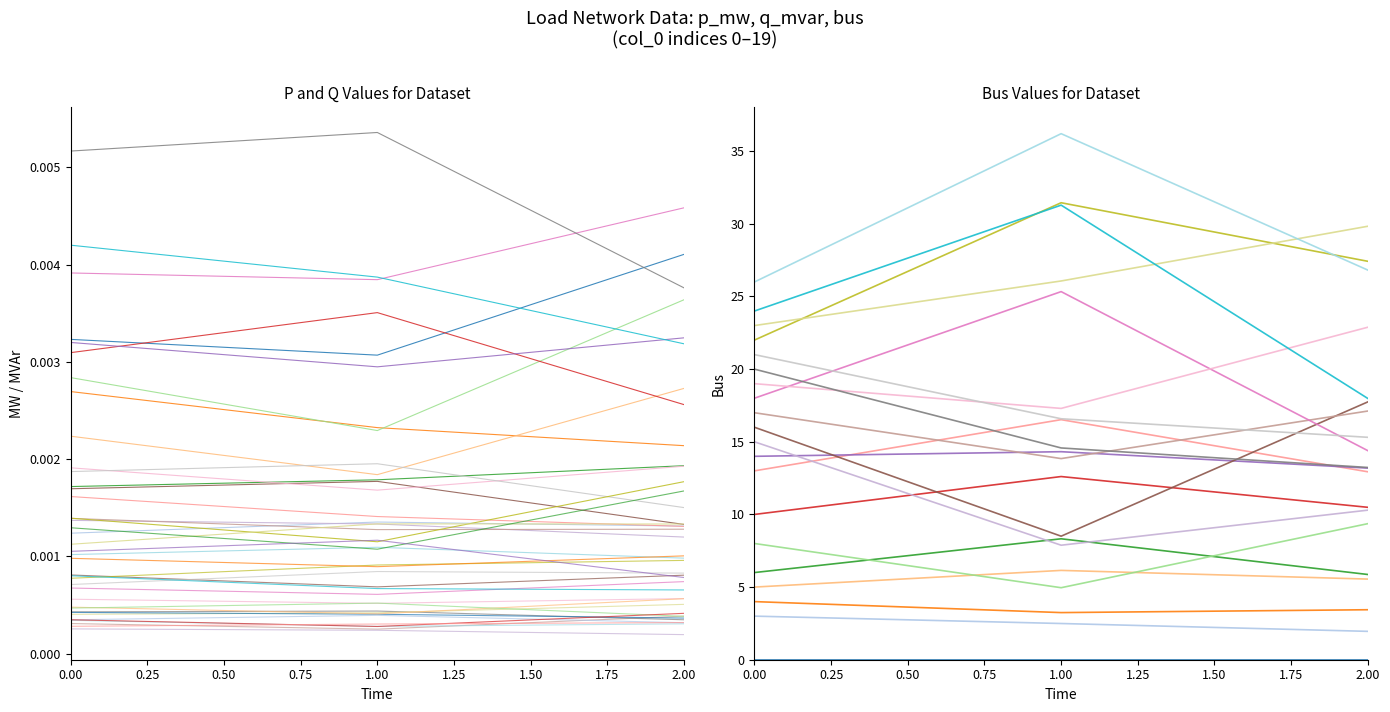

Reading left to right, extract all data points from this chart.

p_mw: 0=0.0	1=0.0	2=0.0	3=0.0	4=0.0	5=0.0	6=0.0	7=0.0	8=0.0	9=0.0	10=0.0	11=0.0	12=0.0	13=0.0	14=0.0	15=0.0	16=0.0	17=0.0	18=0.0	19=0.0
q_mvar: 0=0.0	1=0.0	2=0.0	3=0.0	4=0.0	5=0.0	6=0.0	7=0.0	8=0.0	9=0.0	10=0.0	11=0.0	12=0.0	13=0.0	14=0.0	15=0.0	16=0.0	17=0.0	18=0.0	19=0.0
bus: 0=0.0	1=3.0	2=4.0	3=5.0	4=6.0	5=8.0	6=10.0	7=13.0	8=14.0	9=15.0	10=16.0	11=17.0	12=18.0	13=19.0	14=20.0	15=21.0	16=22.0	17=23.0	18=24.0	19=26.0